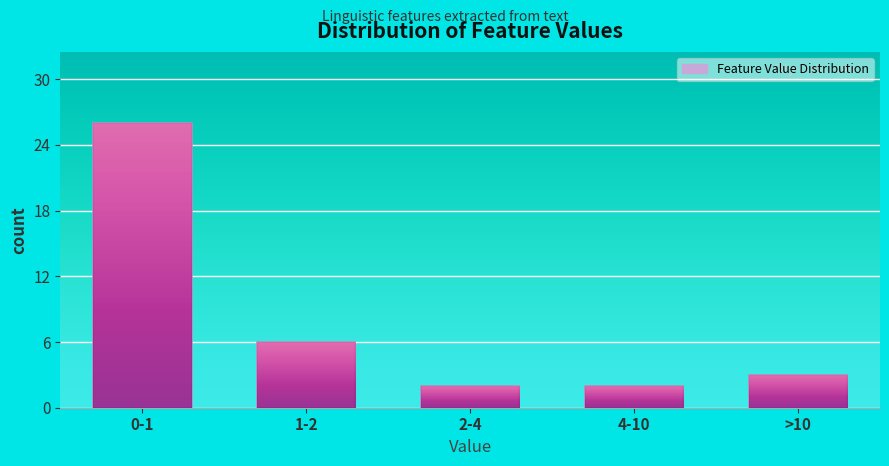

Reading left to right, transcribe all the data shown in this chart.

0-1=26	1-2=6	2-4=2	4-10=2	>10=3